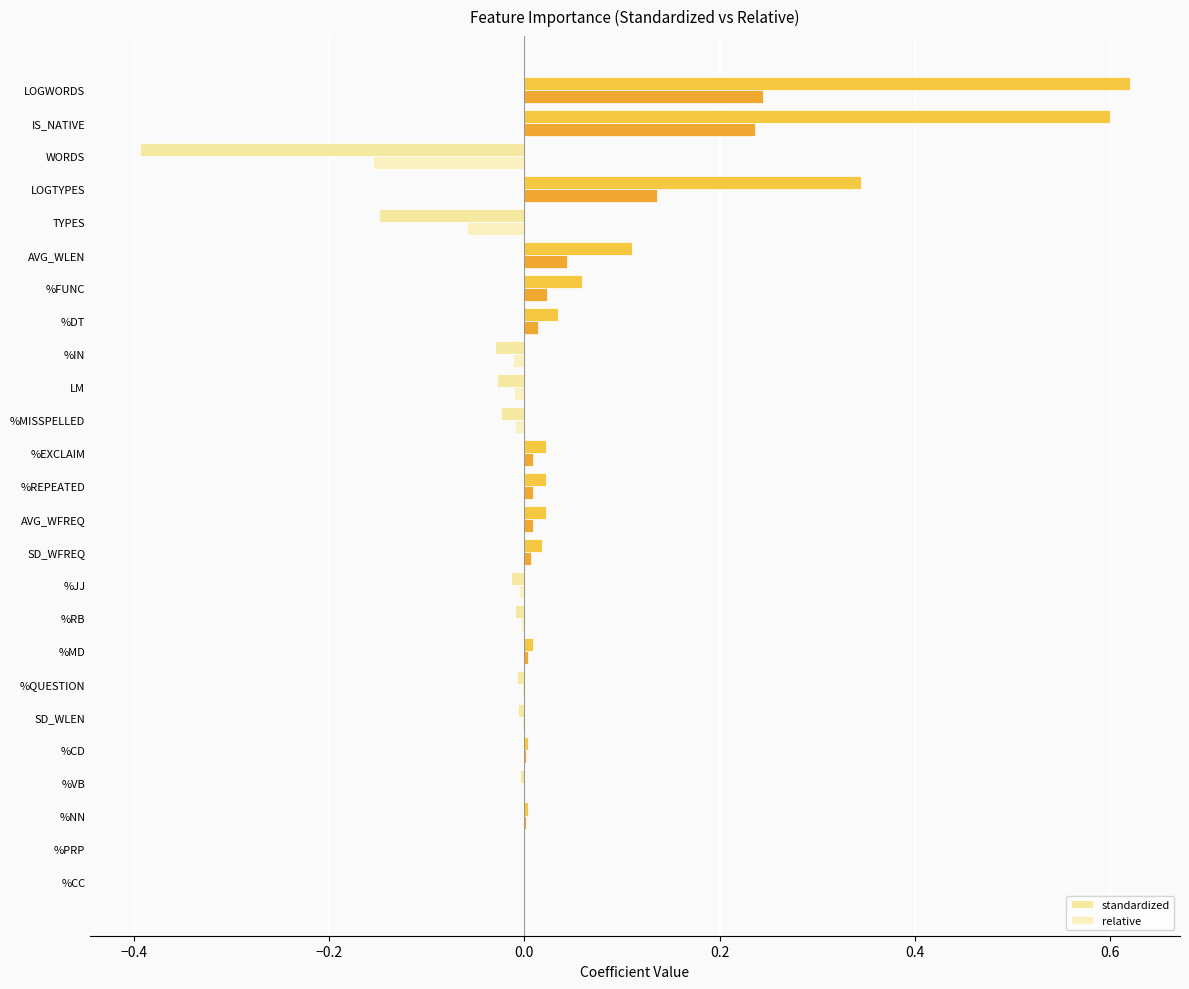

Rank the series by their average value, from highest to lowest.

standardized, relative